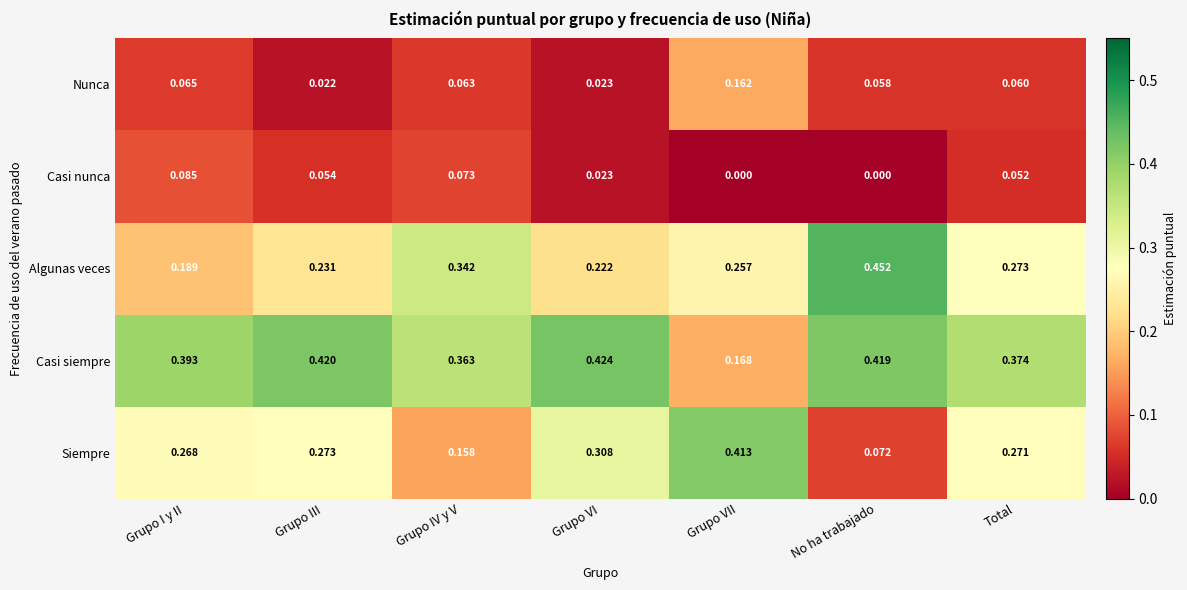

Between Grupo I y II and Grupo VI, which series saw the biggest shift?

Casi nunca